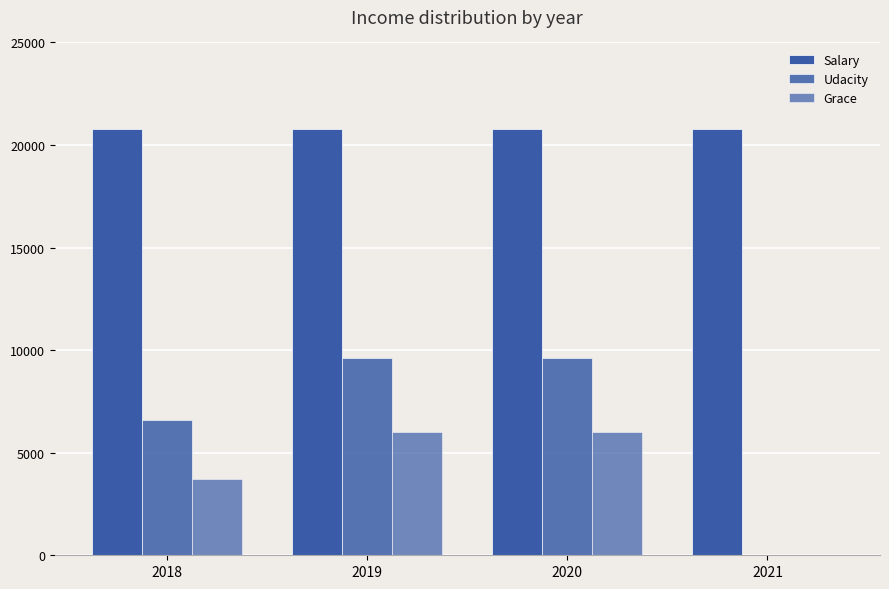

At how many categories does at least one series exceed 3818?

4